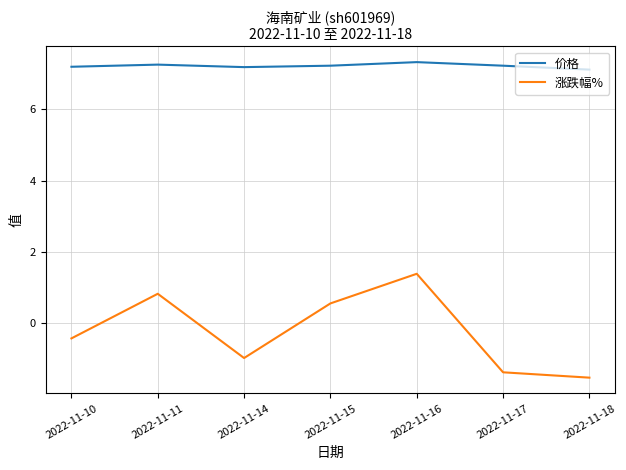

True or false: 涨跌幅% and 价格 intersect in this chart.

False